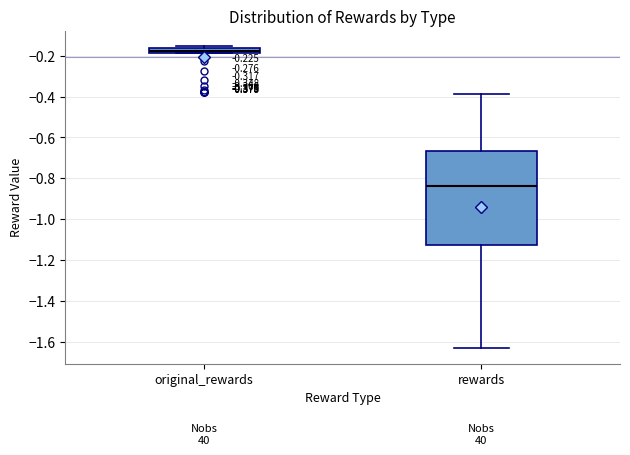

Which box has the lowest median line?

rewards